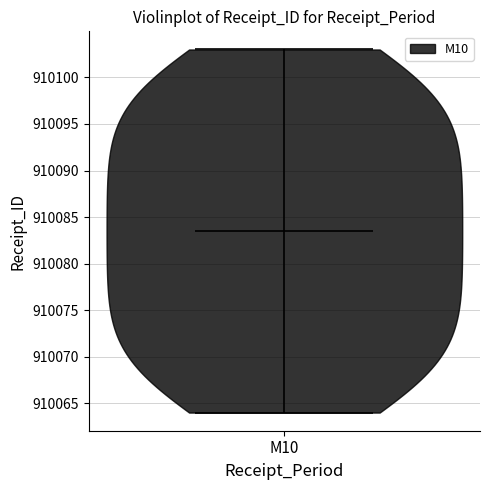

Read this violin plot against the y-axis: where its median line is, and the lowest and highest points the violin reaches. The values are not printed on the chart, so give them approximately, as read against the axis.

median line 910083.5, lowest point 910064.0, highest point 910103.0